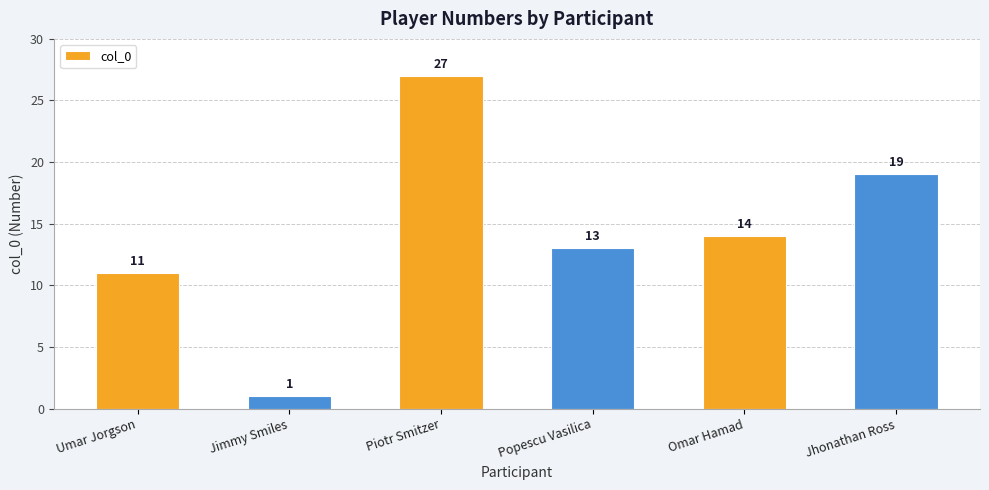

True or false: the data shows 7 at Popescu Vasilica.

False